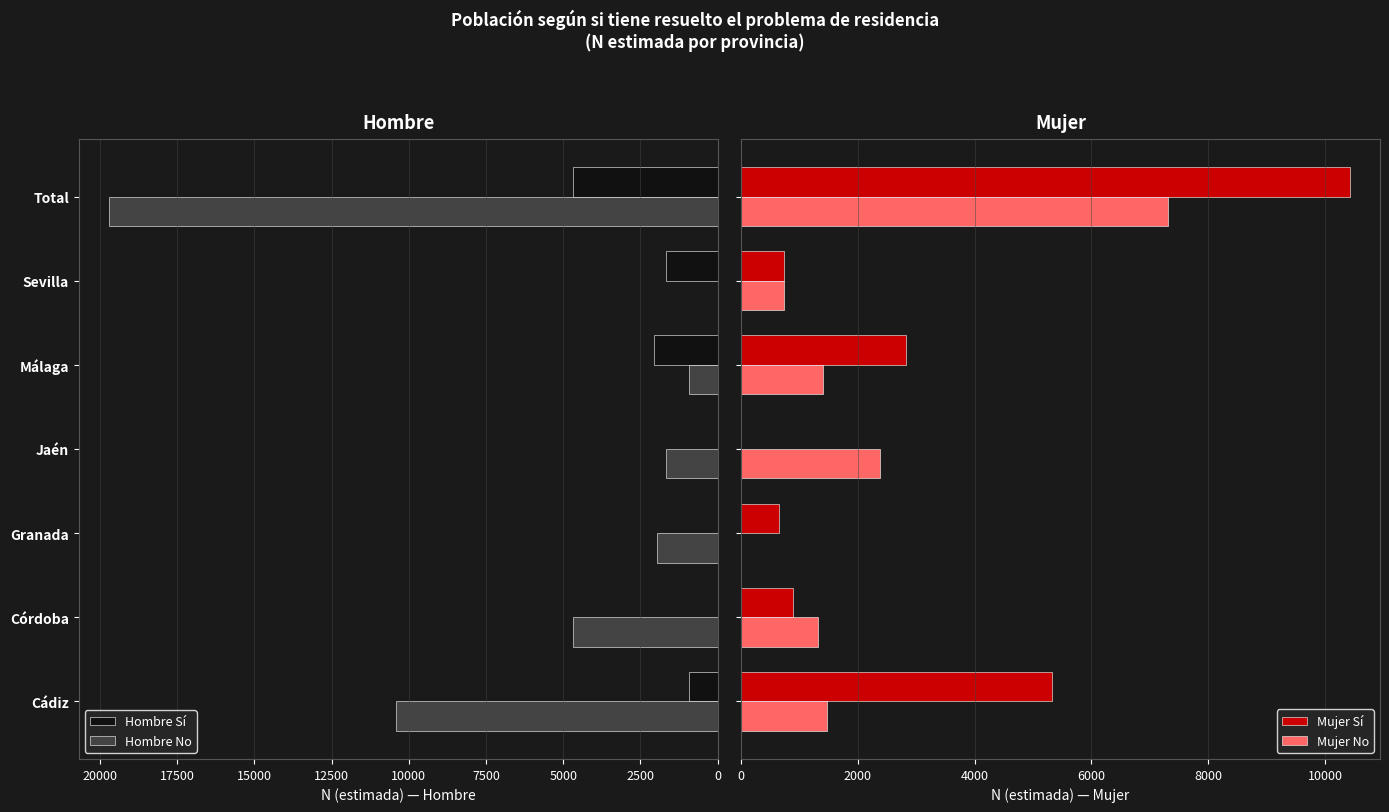

What is the average value of the Mujer No series?

2090